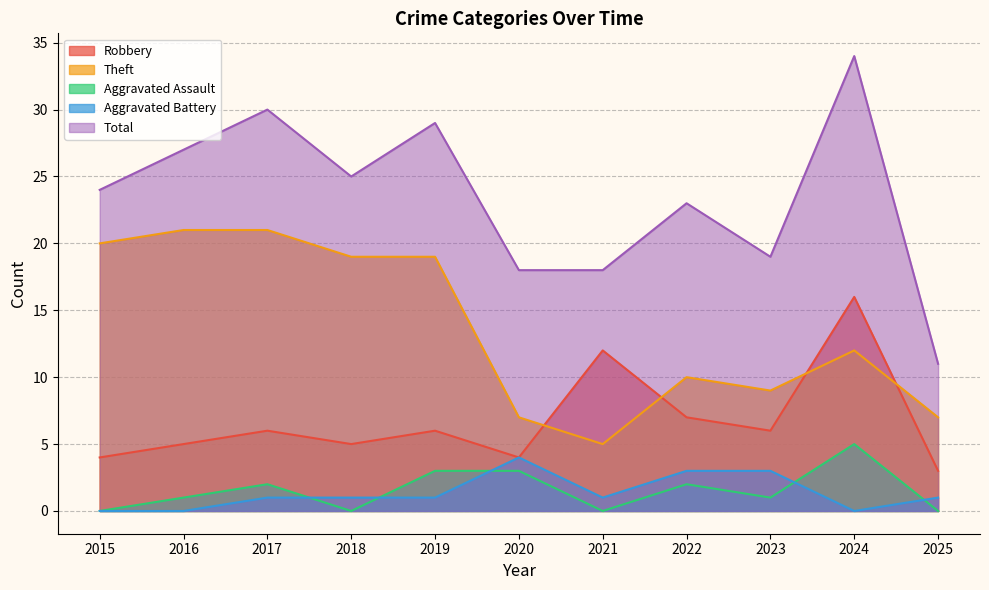

What is the minimum value for Robbery?

3